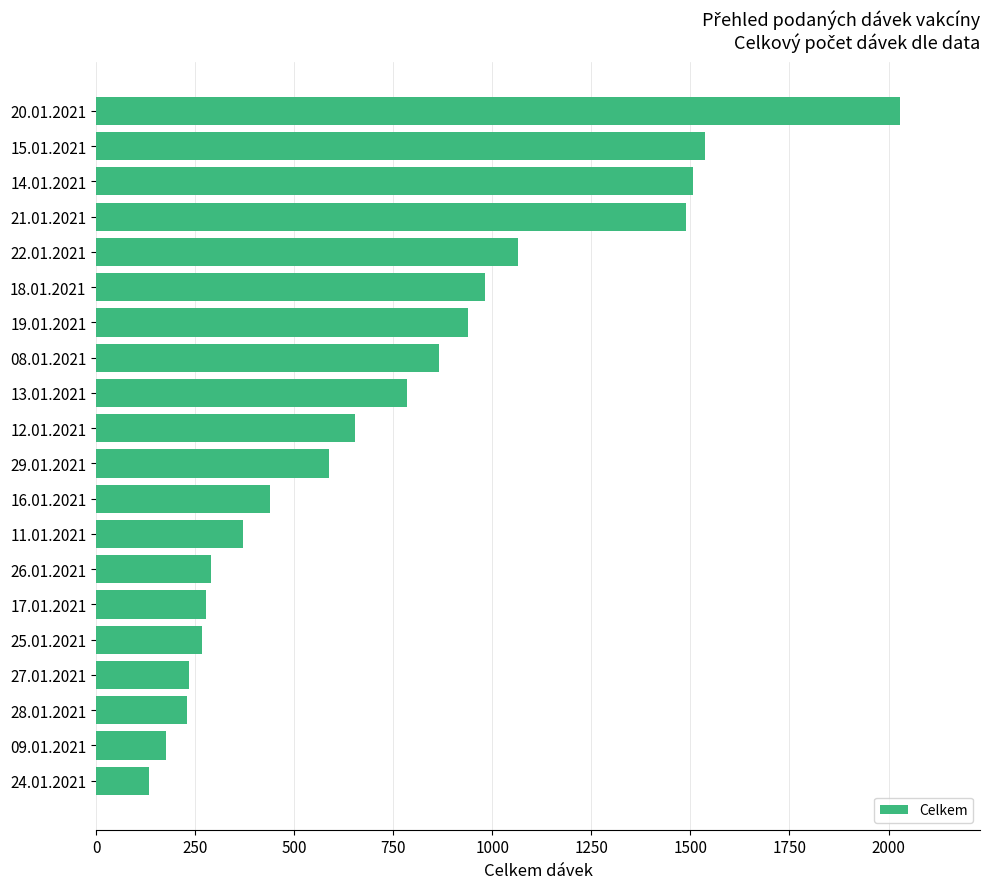

What is the greatest value displayed?

2028